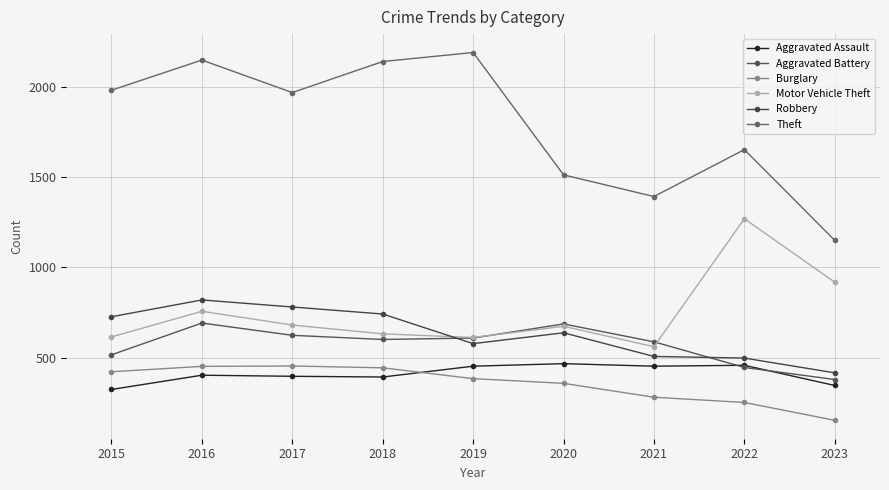

What is the difference between the Aggravated Battery values at 2016 and 2019?

83